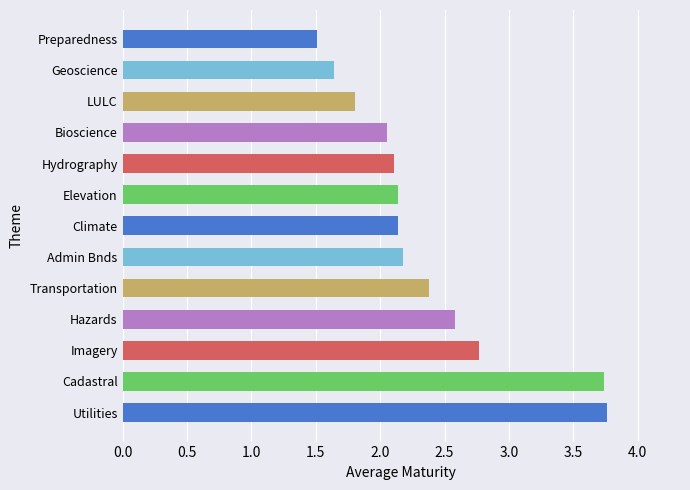

What is the change in value from Imagery to Bioscience?

-0.7